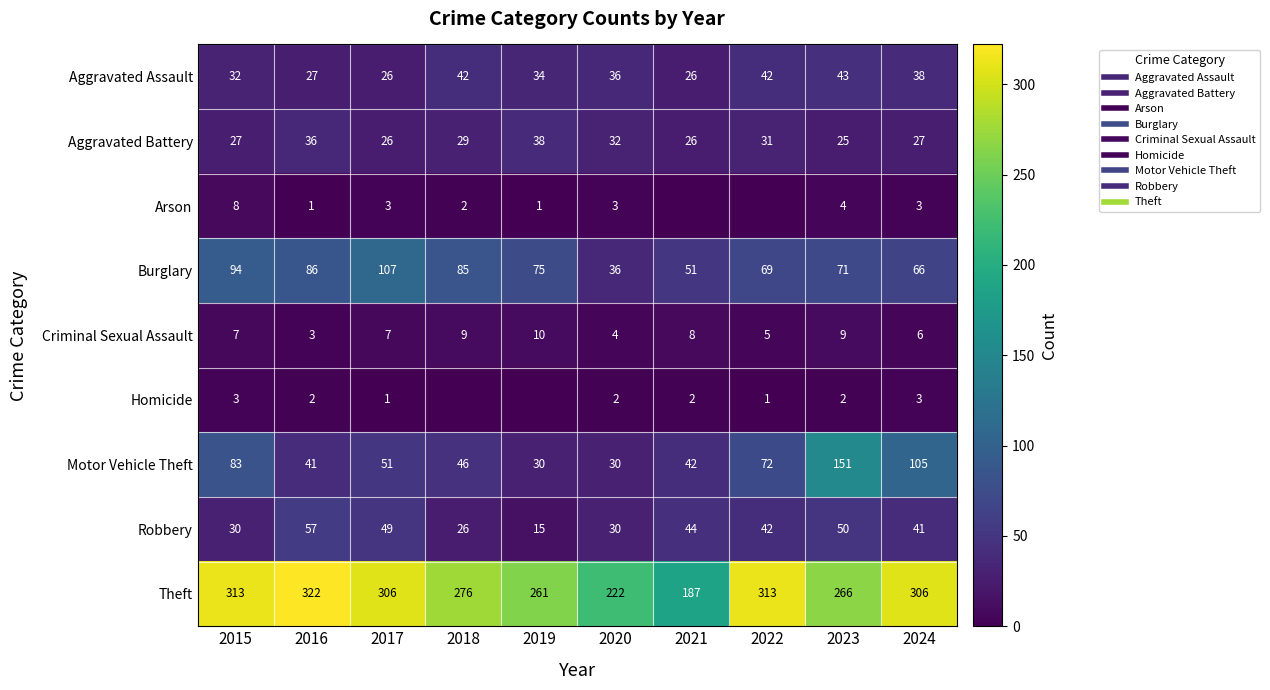

The Criminal Sexual Assault series shows 1 at 2022. True or false?

False